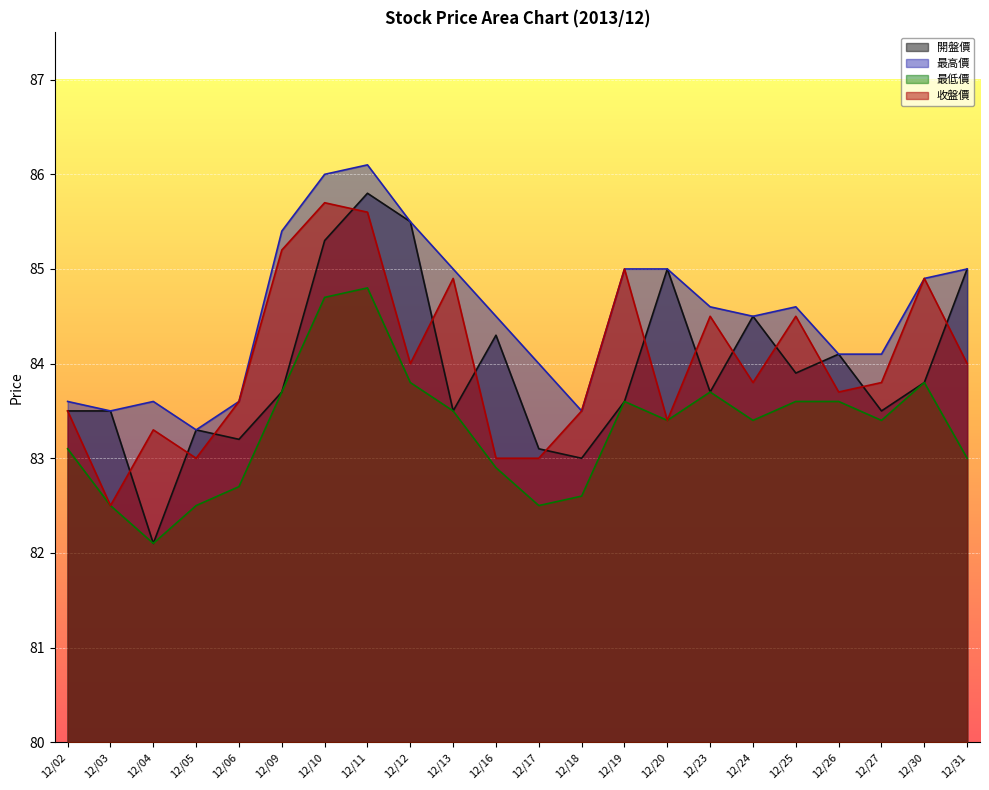

Reading left to right, transcribe all the data shown in this chart.

開盤價: 12/02=83.5	12/03=83.5	12/04=82.1	12/05=83.3	12/06=83.2	12/09=83.7	12/10=85.3	12/11=85.8	12/12=85.5	12/13=83.5	12/16=84.3	12/17=83.1	12/18=83.0	12/19=83.6	12/20=85.0	12/23=83.7	12/24=84.5	12/25=83.9	12/26=84.1	12/27=83.5	12/30=83.8	12/31=85.0
最高價: 12/02=83.6	12/03=83.5	12/04=83.6	12/05=83.3	12/06=83.6	12/09=85.4	12/10=86.0	12/11=86.1	12/12=85.5	12/13=85.0	12/16=84.5	12/17=84.0	12/18=83.5	12/19=85.0	12/20=85.0	12/23=84.6	12/24=84.5	12/25=84.6	12/26=84.1	12/27=84.1	12/30=84.9	12/31=85.0
最低價: 12/02=83.1	12/03=82.5	12/04=82.1	12/05=82.5	12/06=82.7	12/09=83.7	12/10=84.7	12/11=84.8	12/12=83.8	12/13=83.5	12/16=82.9	12/17=82.5	12/18=82.6	12/19=83.6	12/20=83.4	12/23=83.7	12/24=83.4	12/25=83.6	12/26=83.6	12/27=83.4	12/30=83.8	12/31=83.0
收盤價: 12/02=83.5	12/03=82.5	12/04=83.3	12/05=83.0	12/06=83.6	12/09=85.2	12/10=85.7	12/11=85.6	12/12=84.0	12/13=84.9	12/16=83.0	12/17=83.0	12/18=83.5	12/19=85.0	12/20=83.4	12/23=84.5	12/24=83.8	12/25=84.5	12/26=83.7	12/27=83.8	12/30=84.9	12/31=84.0